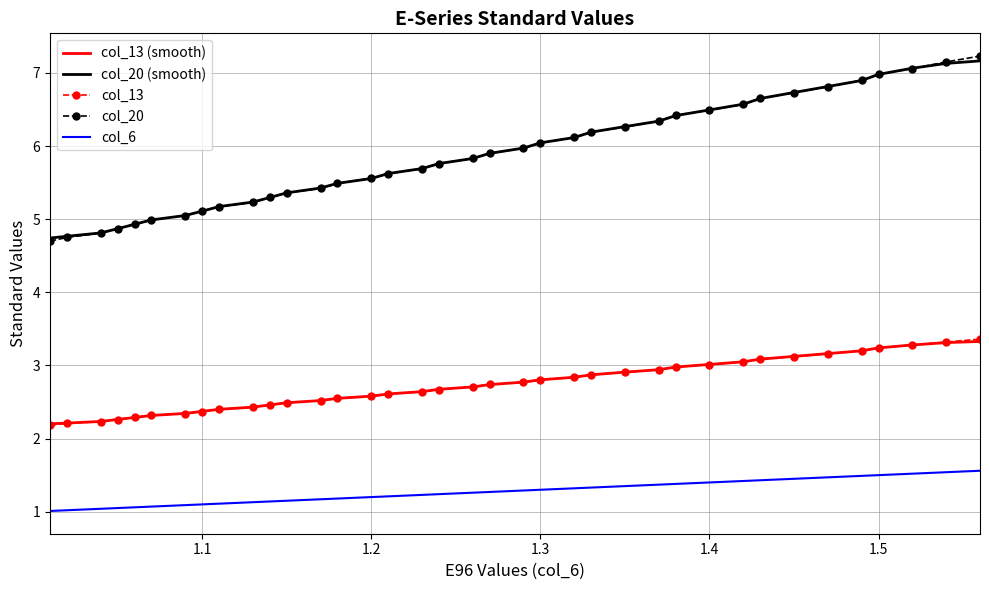

What is the maximum value for col_20?

7.2